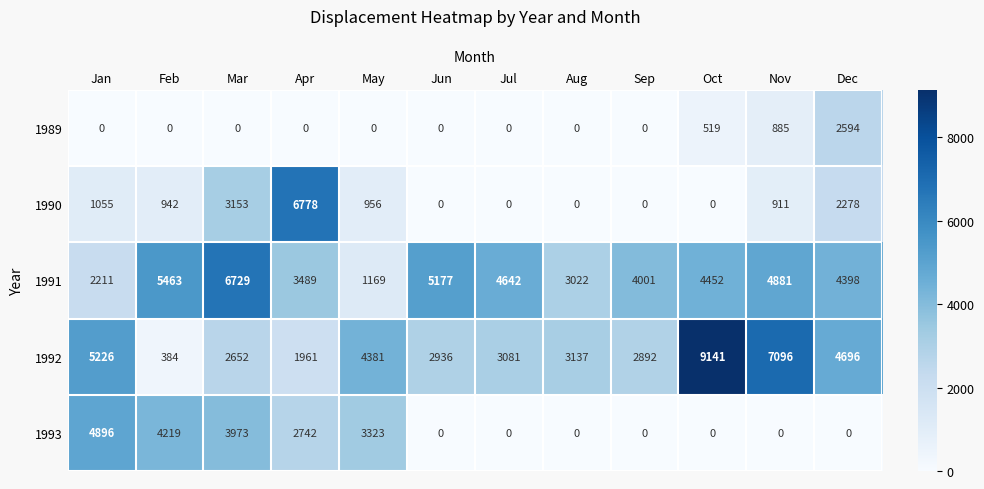

Which series changed the most between Feb and May?

1991